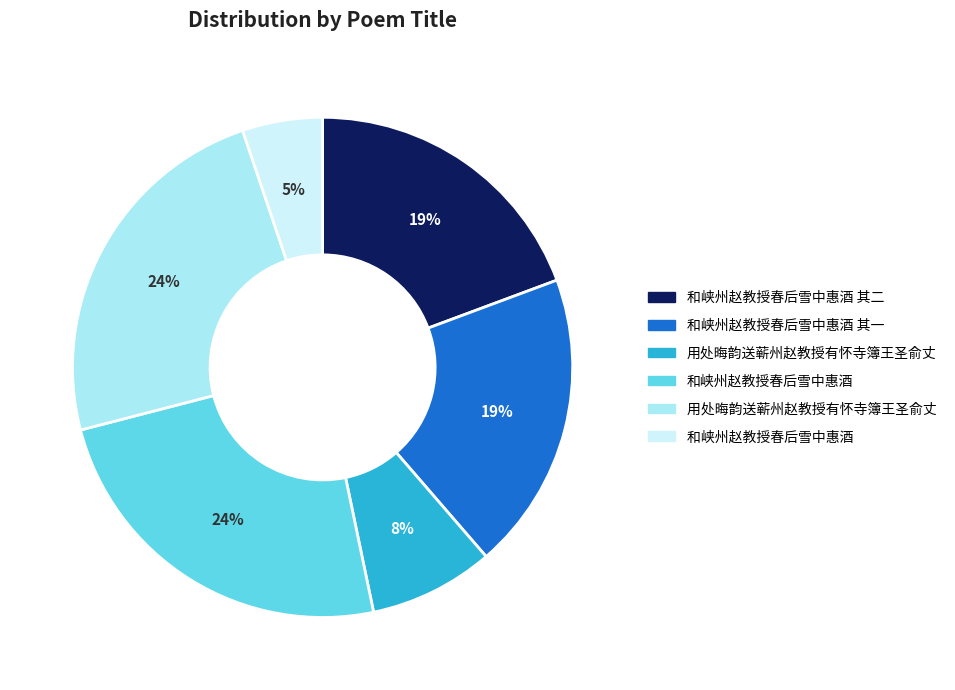

Is there any slice that represents more than half of the pie?

No